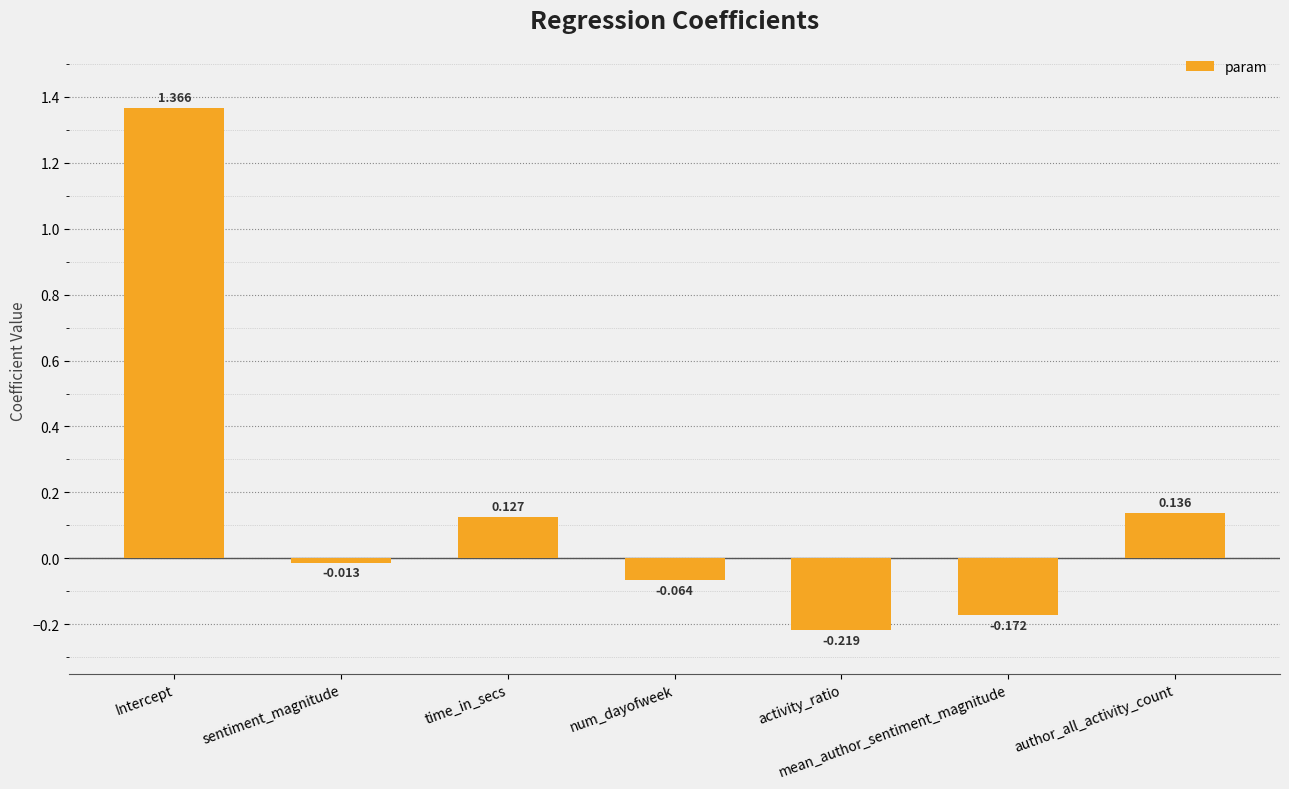

What is the difference between the maximum and second lowest values?

1.5